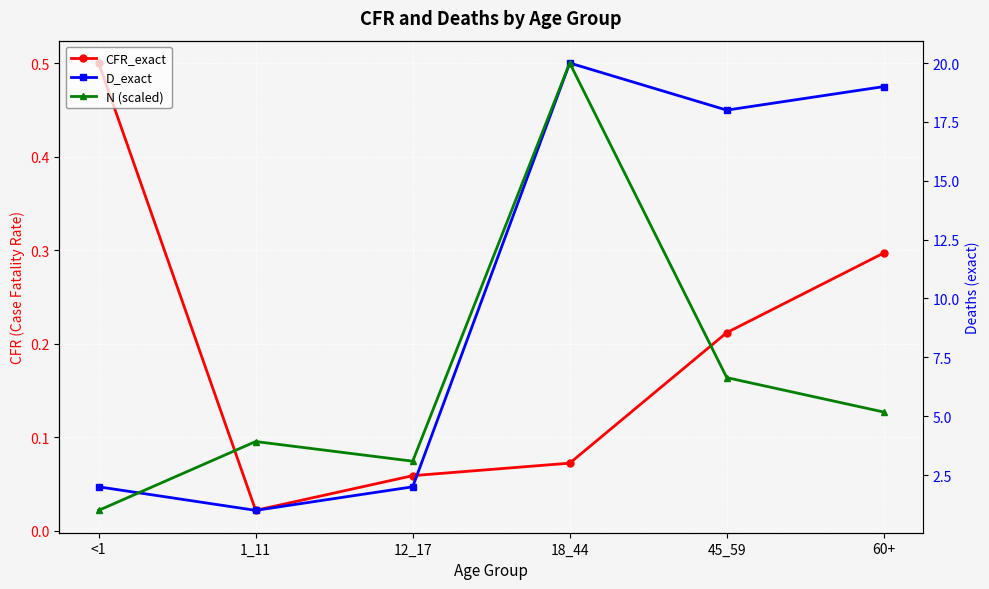

How many lines are shown in the chart?

3